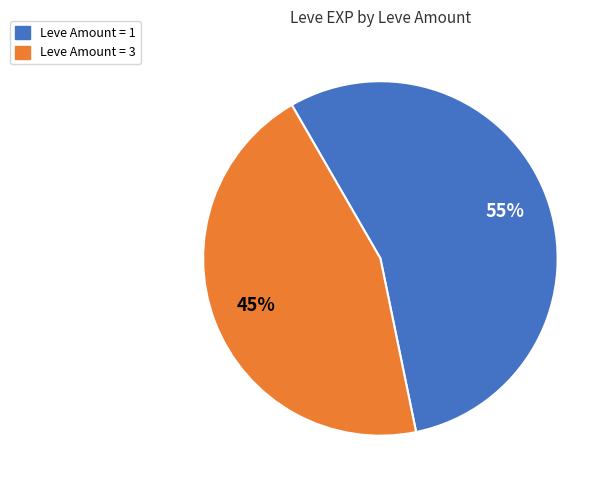

To the nearest percent, what is the average slice percentage?

50%